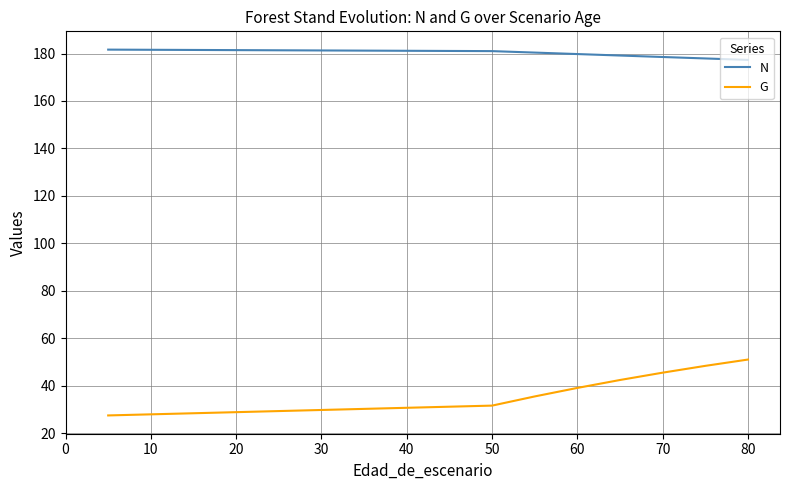

Is it true that G equals 16.5 at 80?

False